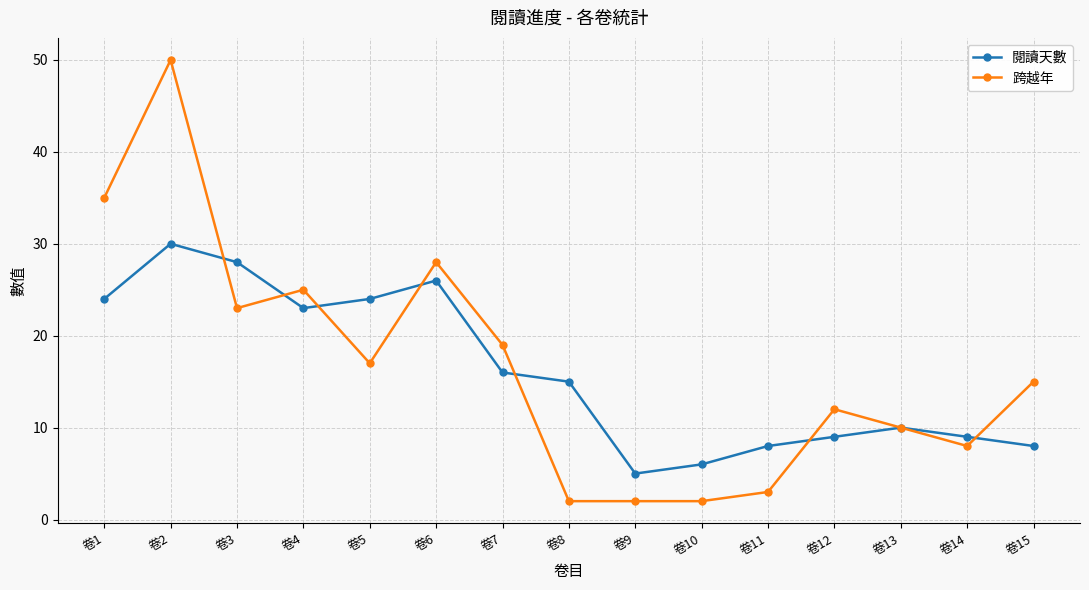

How many interior local peaks does the 閱讀天數 series have?

3